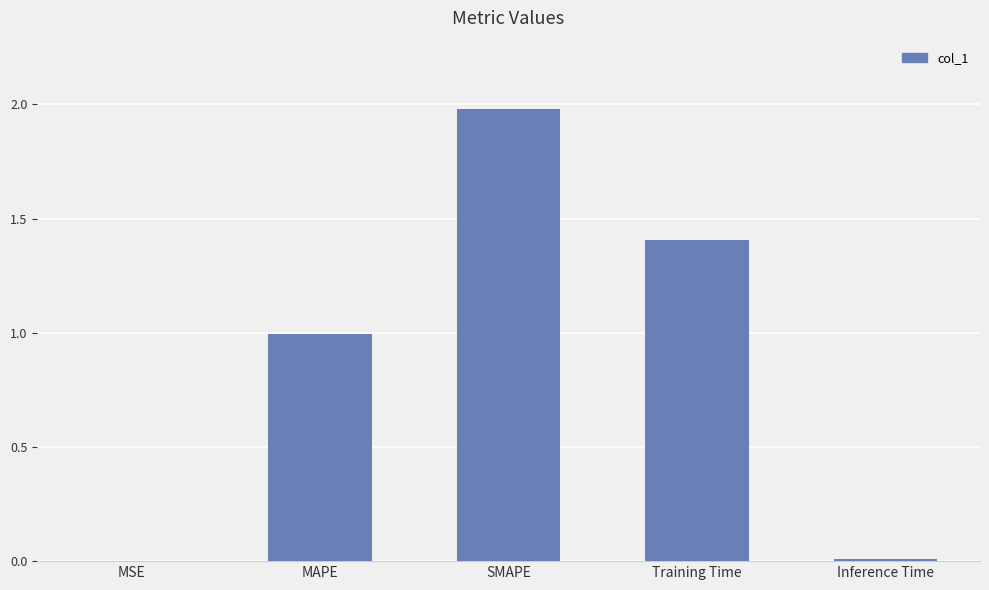

What is the change in value from Training Time to Inference Time?

-1.4